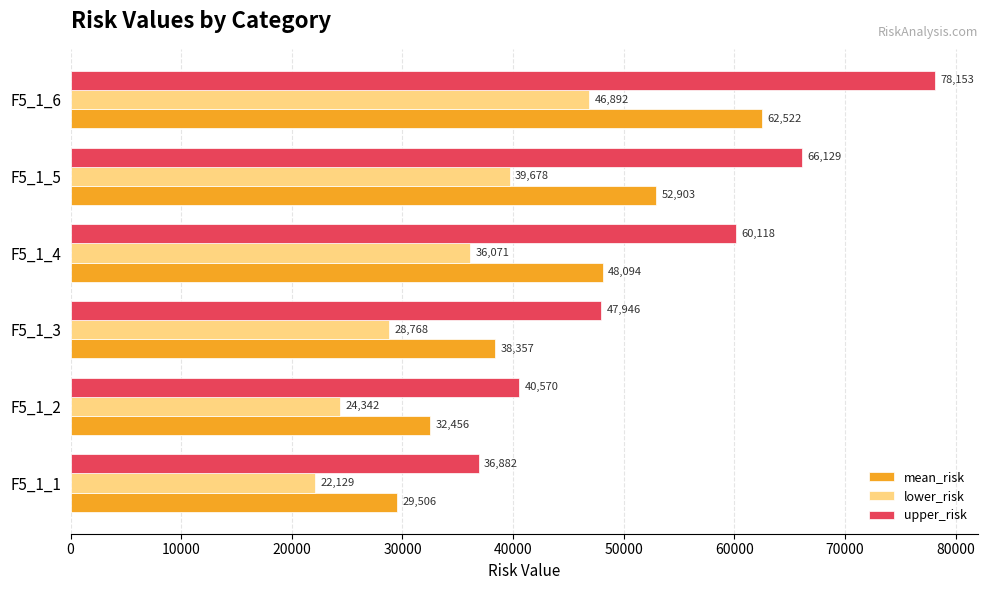

How many values in the mean_risk series are below 48094?

3